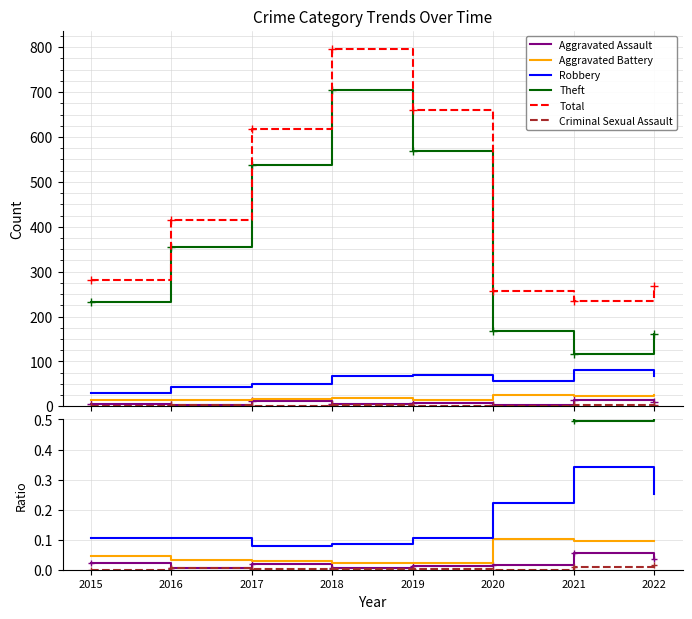

Reading right to left, transcribe all the data shown in this chart.

Aggravated Assault: 0.0	0.1	0.0	0.0	0.0	0.0	0.0	0.0
Aggravated Battery: 0.1	0.1	0.1	0.0	0.0	0.0	0.0	0.0
Robbery: 0.3	0.3	0.2	0.1	0.1	0.1	0.1	0.1
Theft: 0.6	0.5	0.7	0.9	0.9	0.9	0.9	0.8
Total: 269.0	234.0	257.0	660.0	797.0	617.0	416.0	282.0
Criminal Sexual Assault: 0.0	0.0	0.0	0.0	0.0	0.0	0.0	0.0